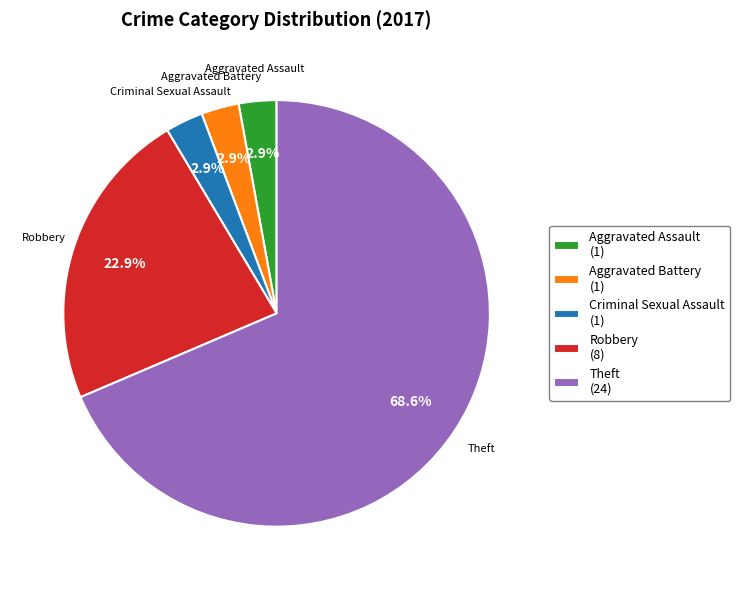

Count the number of slices in the pie.

5